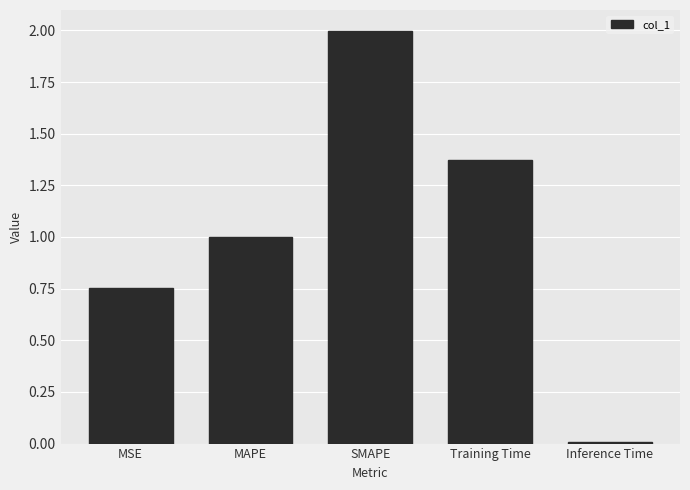

The value at Inference Time is 0.0. True or false?

True